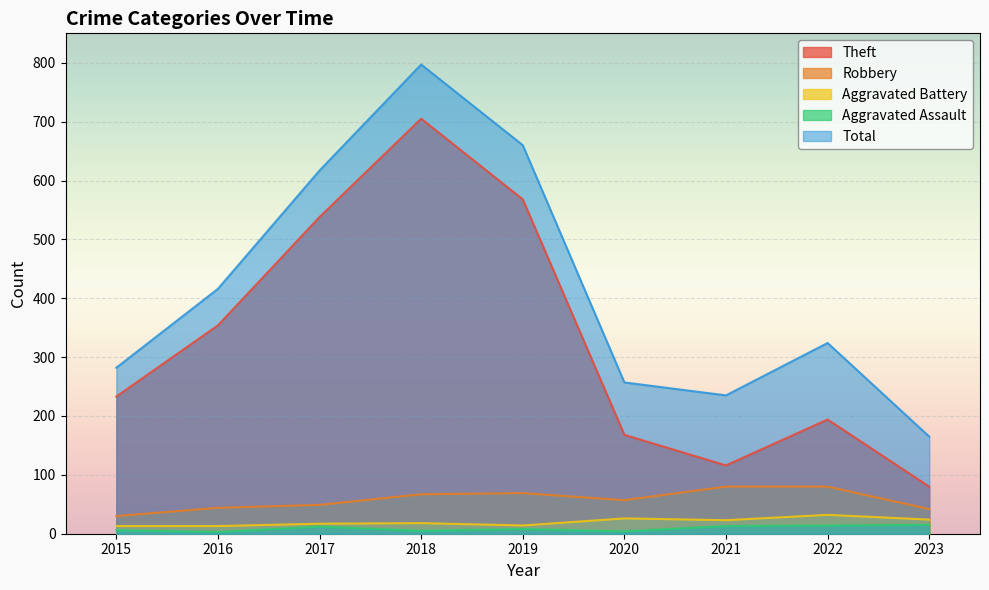

What is the sum of the Robbery values at 2023 and 2017?

91